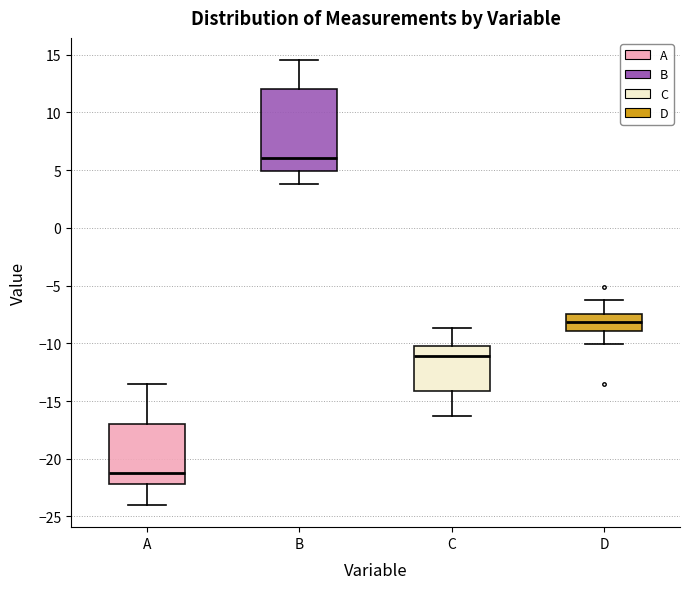

Where does the upper whisker of the box for D end on the y-axis? The values are not printed on the chart, so give them approximately, as read against the axis.

-6.5